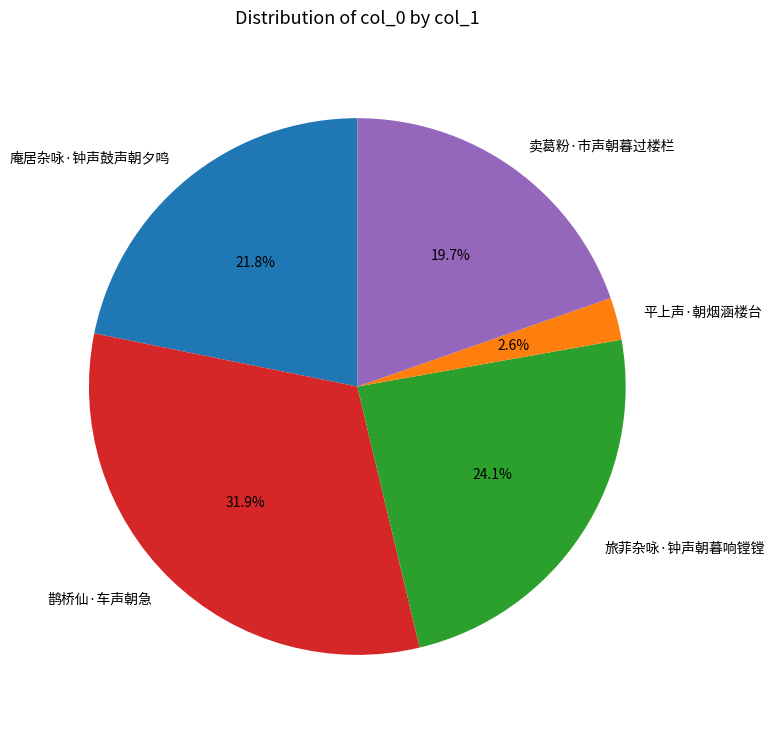

To the nearest percent, what is the combined percentage of 庵居杂咏·钟声鼓声朝夕鸣 and 旅菲杂咏·钟声朝暮响镗镗?

46%